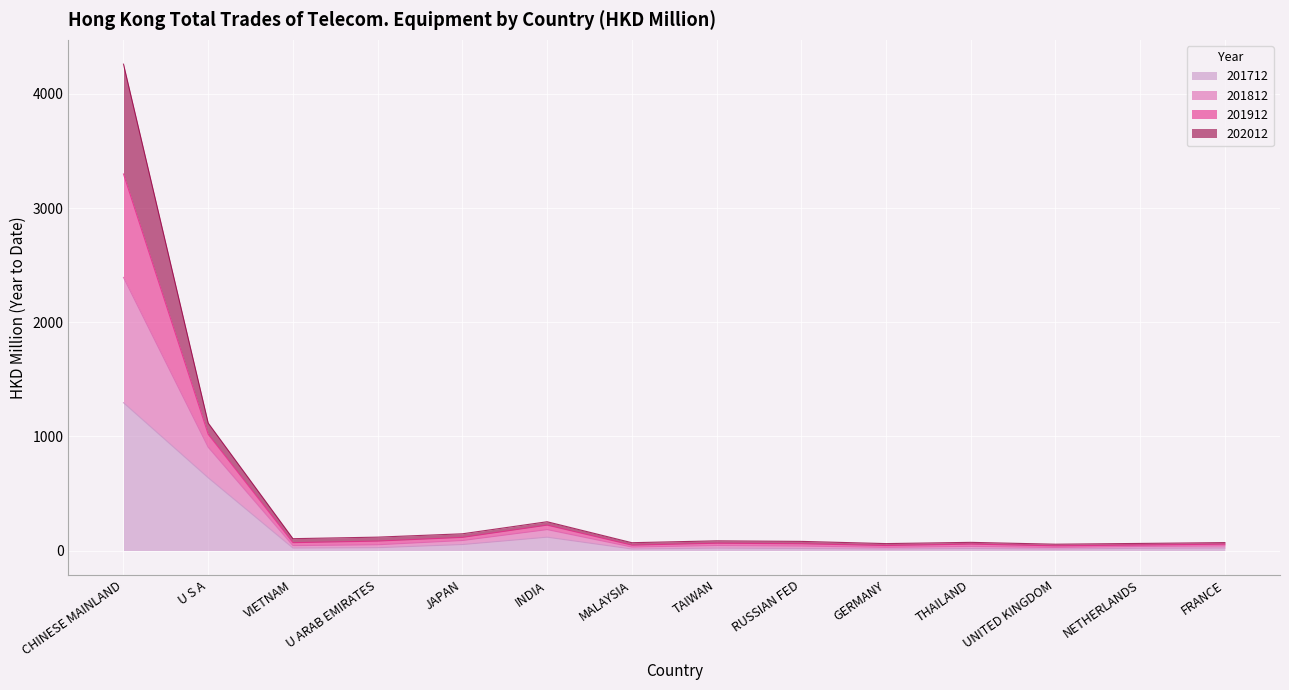

At which category is the sum across all series the highest?

CHINESE MAINLAND